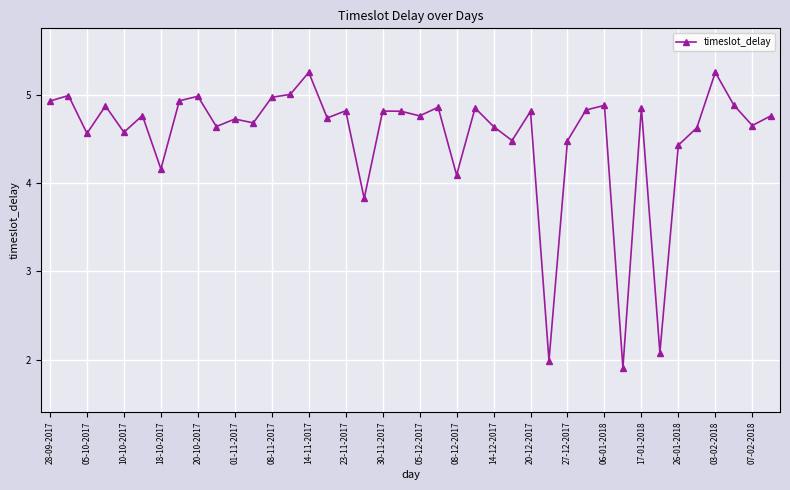

What is the difference between the second highest and minimum values?

3.4